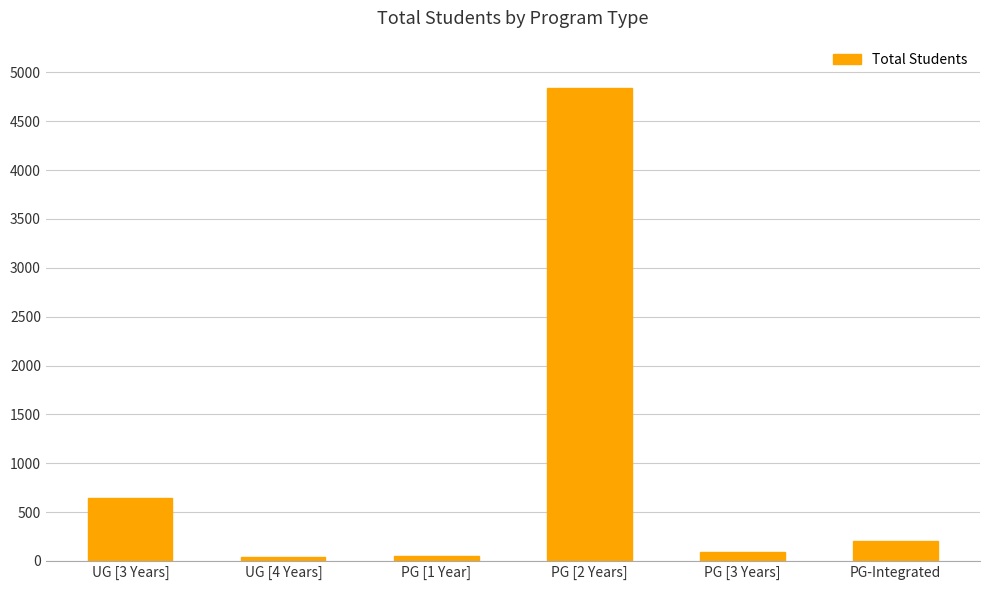

What is the label of the 2nd bar from the right?

PG [3 Years]